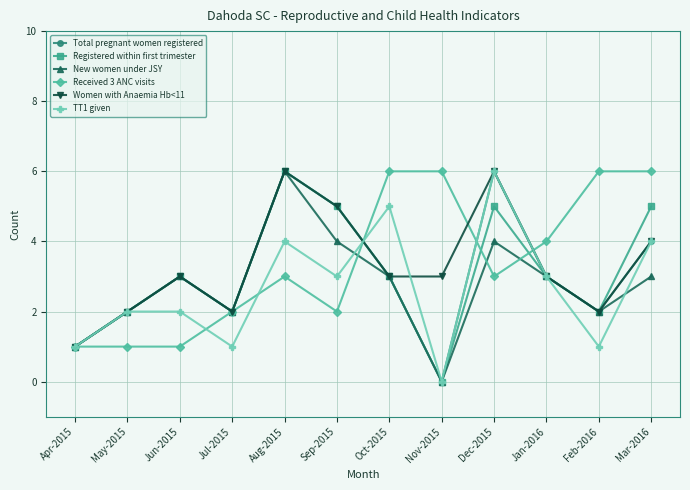

Between May-2015 and Feb-2016, which series saw the biggest shift?

Received 3 ANC visits